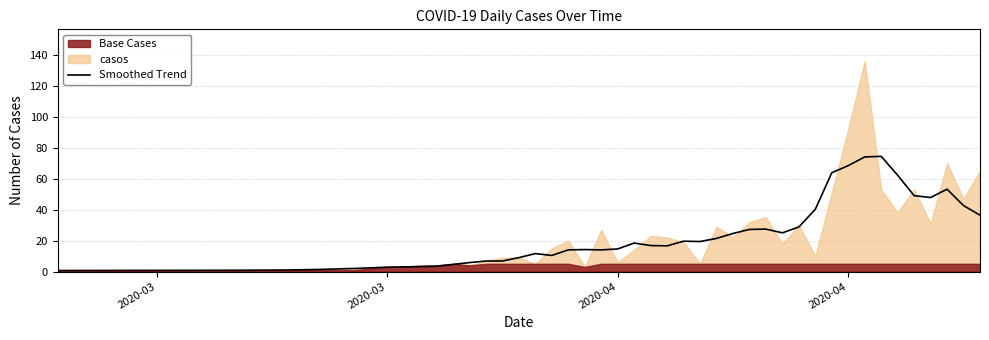

What is the sum of all values?

981.0